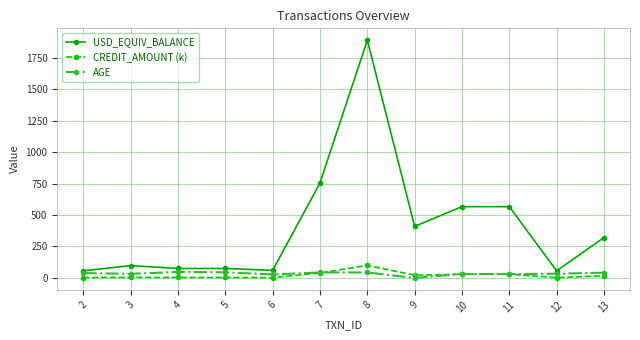

What is the value of the USD_EQUIV_BALANCE point at the 1st from the left?

56.6